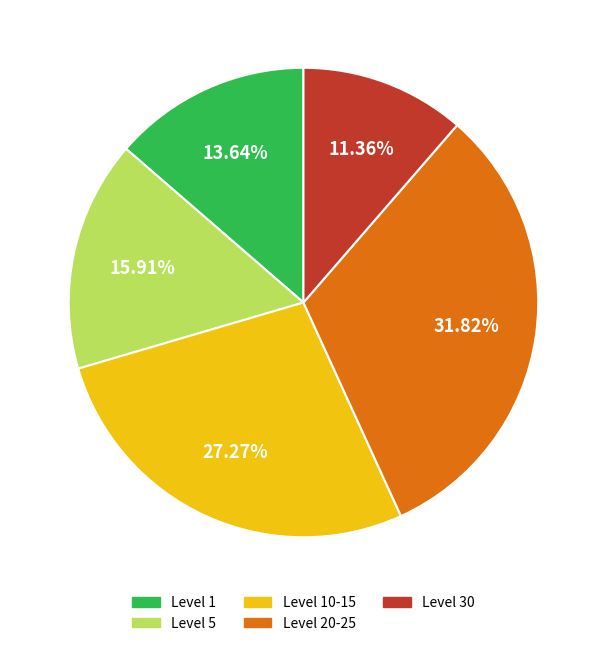

Is there a majority slice in this chart?

No